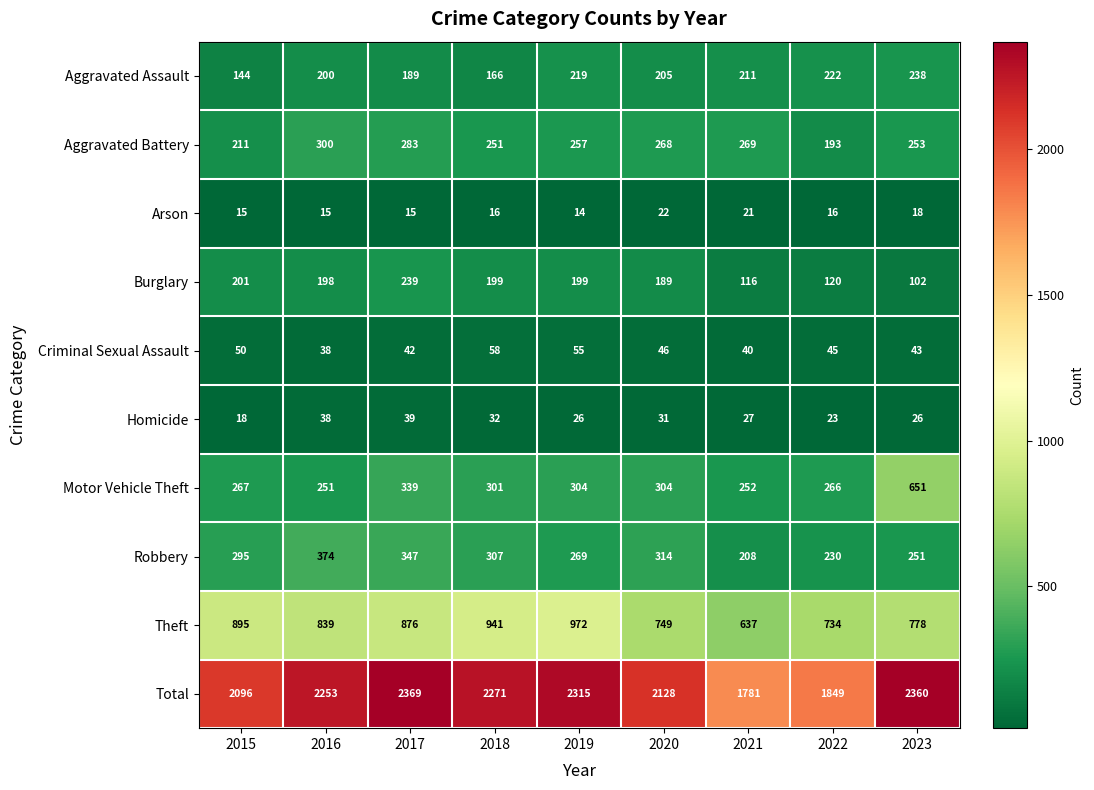

What is the difference between the Burglary values at 2023 and 2021?

14